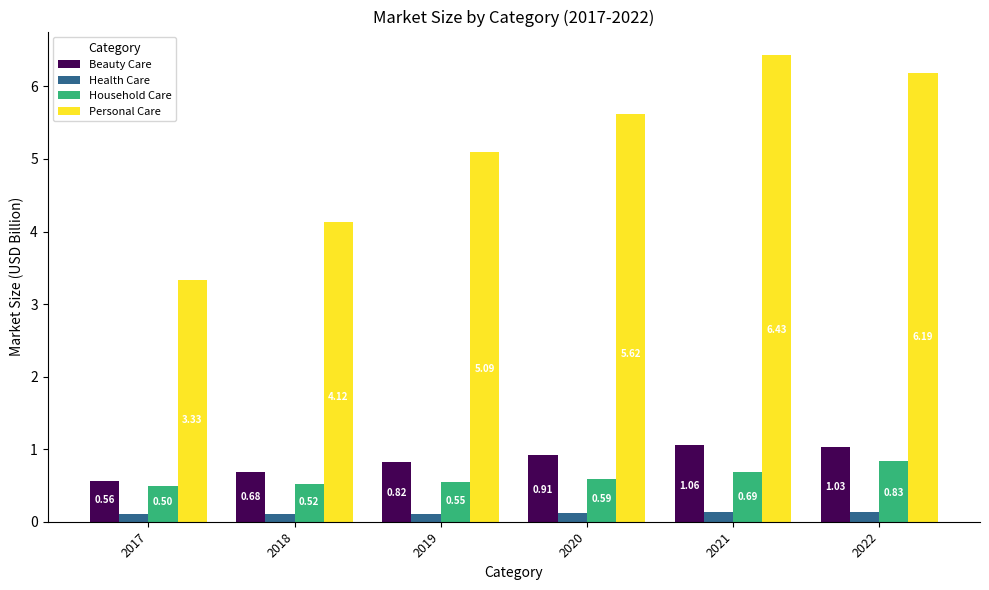

Between 2017 and 2020, which series saw the biggest shift?

Personal Care